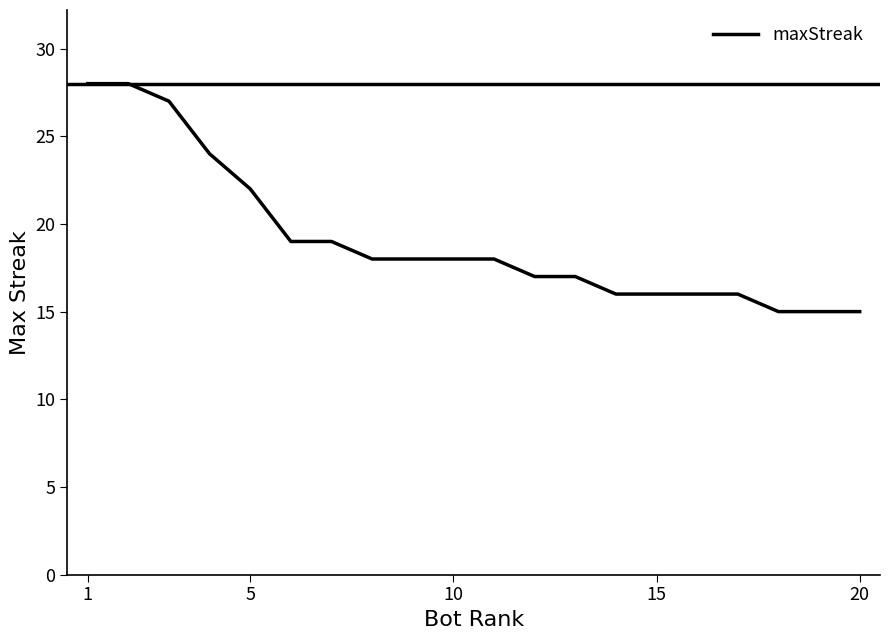

What is the difference between the maximum and second lowest values?

13